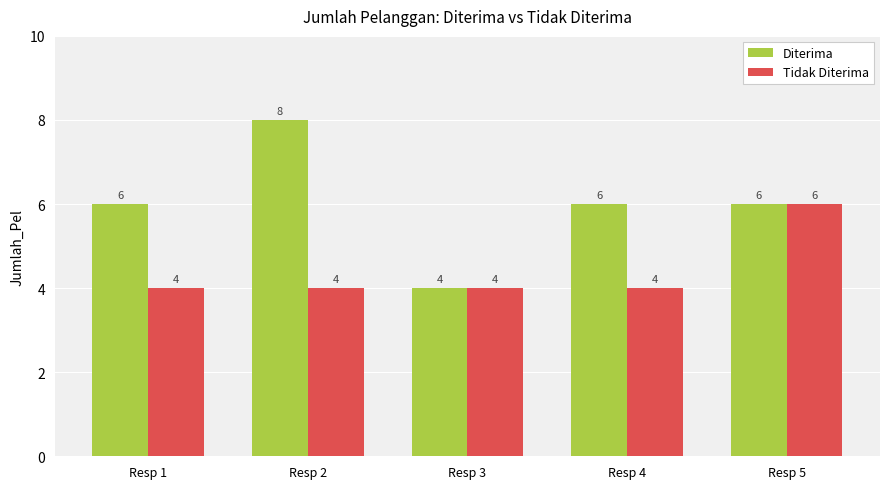

The value of Tidak Diterima at Resp 1 is 5. True or false?

False